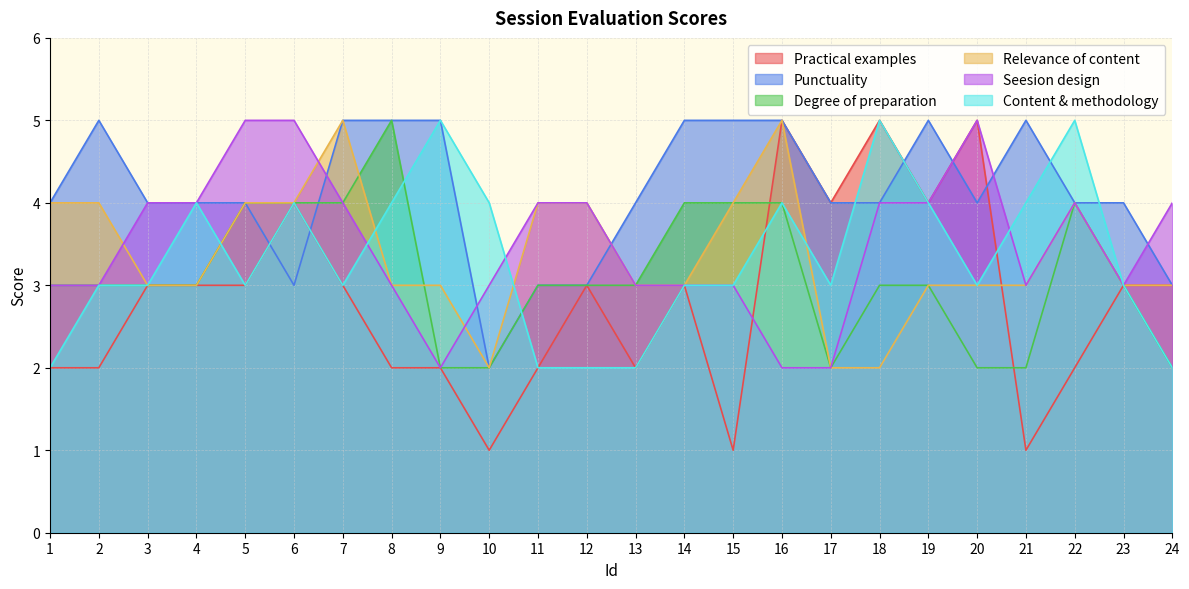

What is the maximum value for Practical examples?

5